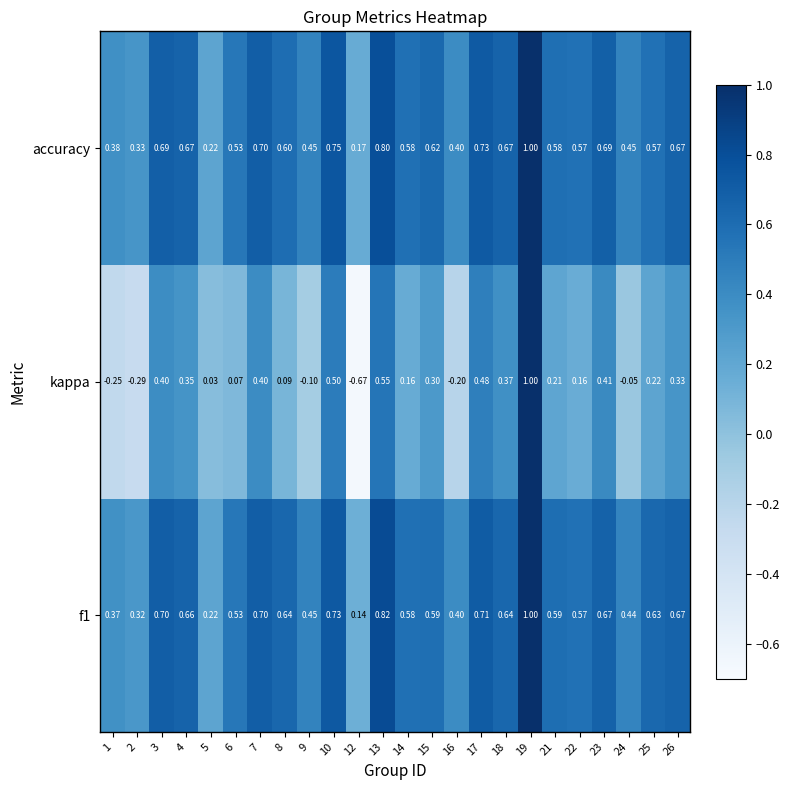

Which series changed the most between 19 and 25?

kappa